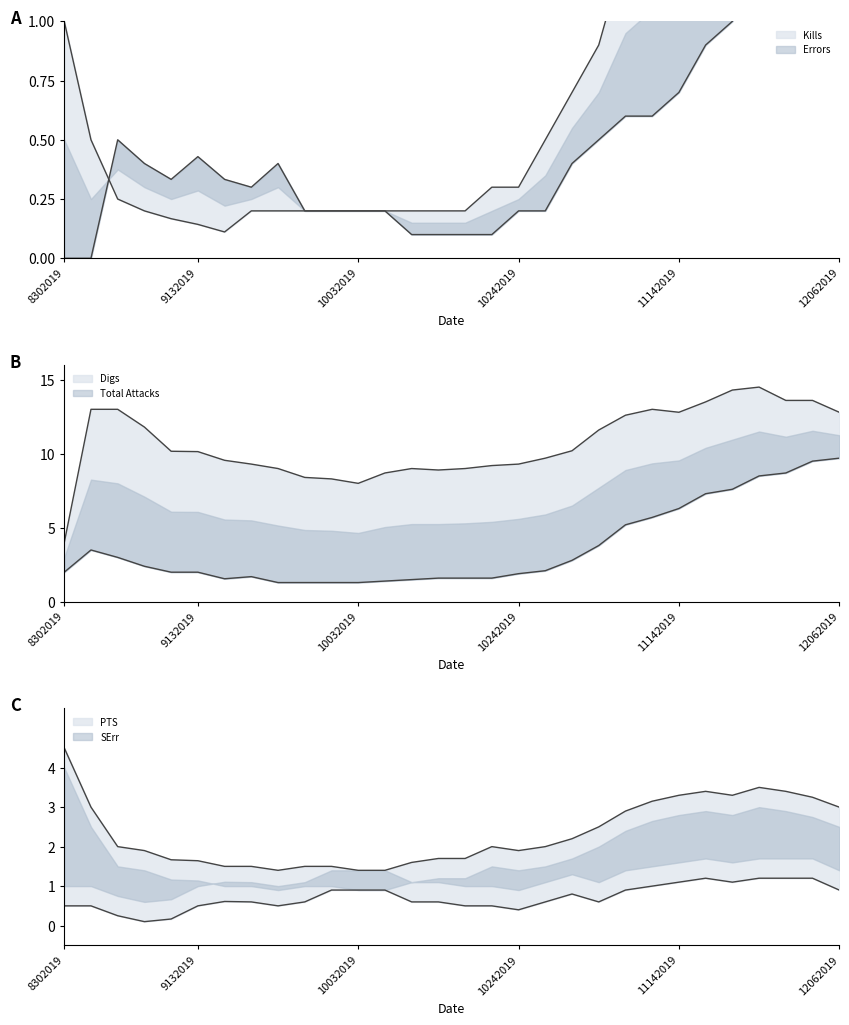

True or false: Total Attacks and SErr intersect in this chart.

False